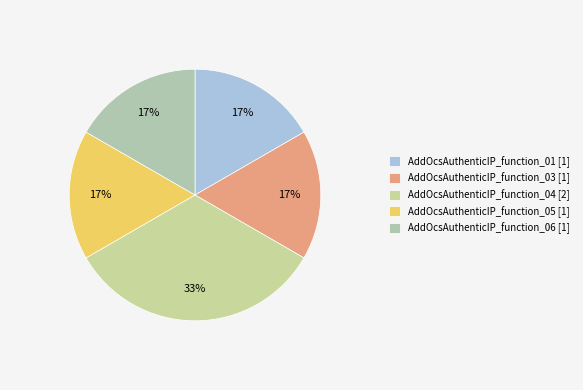

Combined, do AddOcsAuthenticIP_function_05 and AddOcsAuthenticIP_function_01 account for over 50%?

No